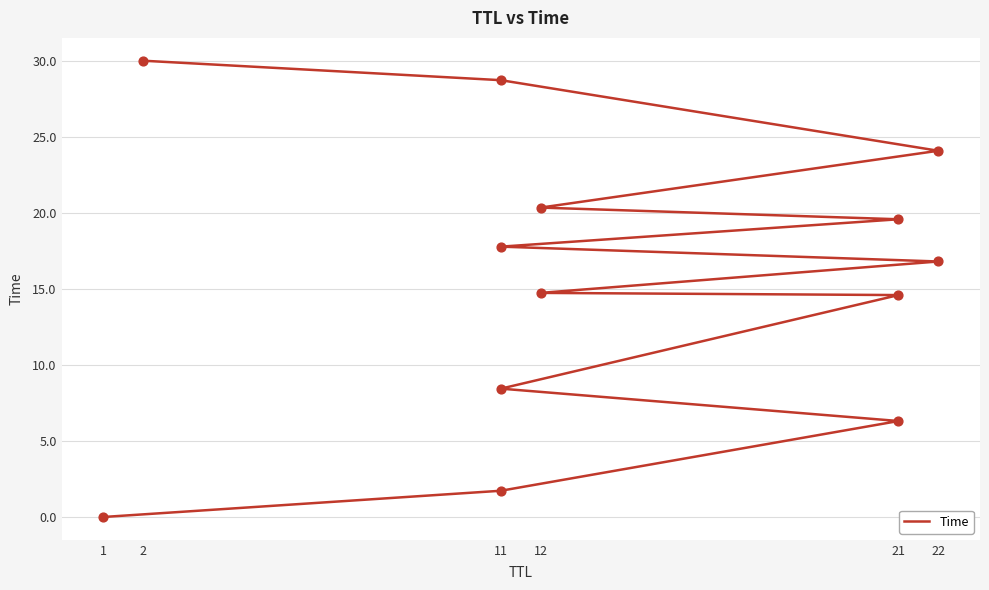

Which has a higher value, 21 or 1?

21